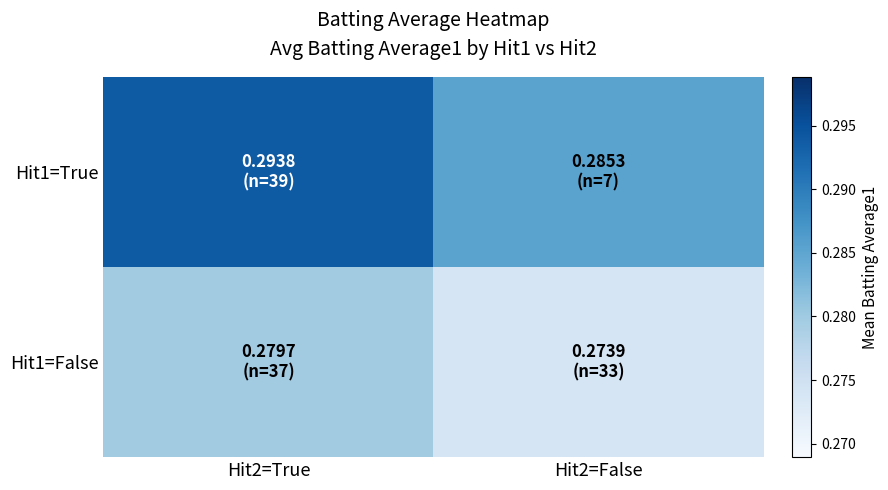

Reading right to left, what are all the values shown in this chart?

Hit1=True: Hit2=False=0.3	Hit2=True=0.3
Hit1=False: Hit2=False=0.3	Hit2=True=0.3